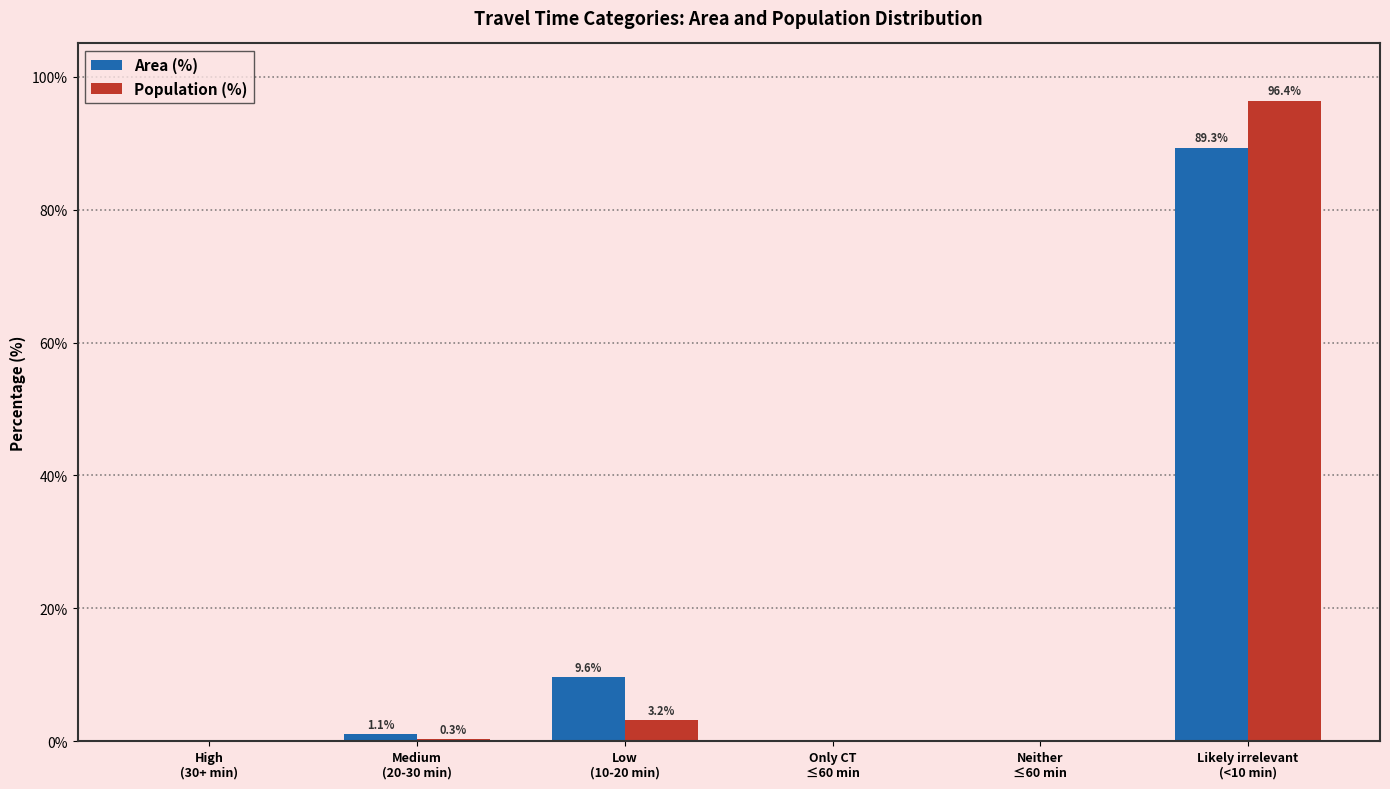

Reading left to right, transcribe all the data shown in this chart.

Area (%): High
(30+ min)=0.0	Medium
(20-30 min)=1.1	Low
(10-20 min)=9.6	Only CT
≤60 min=0.0	Neither
≤60 min=0.0	Likely irrelevant
(<10 min)=89.3
Population (%): High
(30+ min)=0.0	Medium
(20-30 min)=0.3	Low
(10-20 min)=3.2	Only CT
≤60 min=0.0	Neither
≤60 min=0.0	Likely irrelevant
(<10 min)=96.4